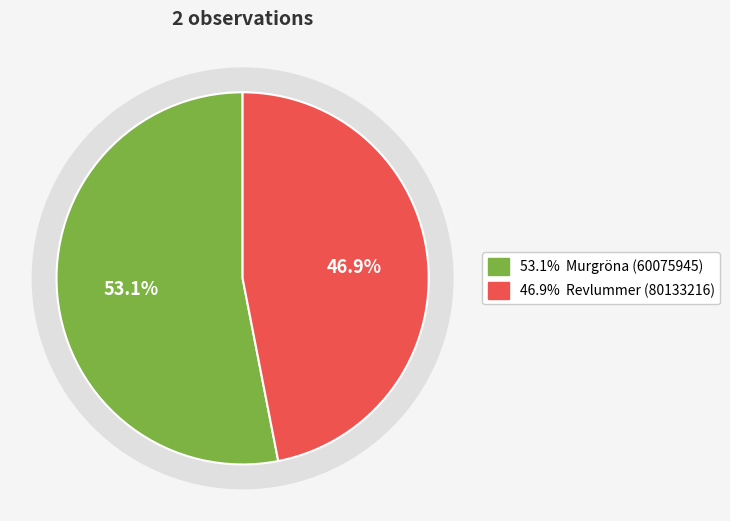

Which slice represents more than half of the pie?

Murgröna (60075945)